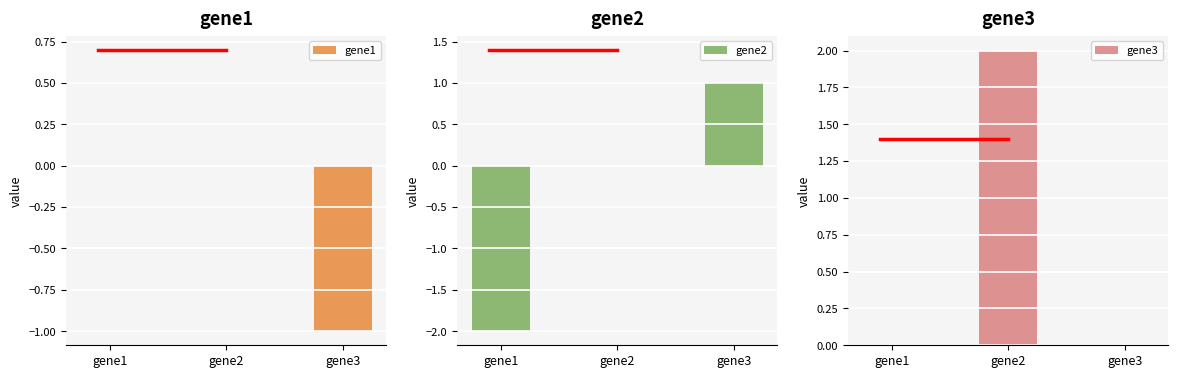

Reading right to left, what are all the values shown in this chart?

gene1: -1.0	0.0	0.0
gene2: 1.0	0.0	-2.0
gene3: 0.0	2.0	0.0